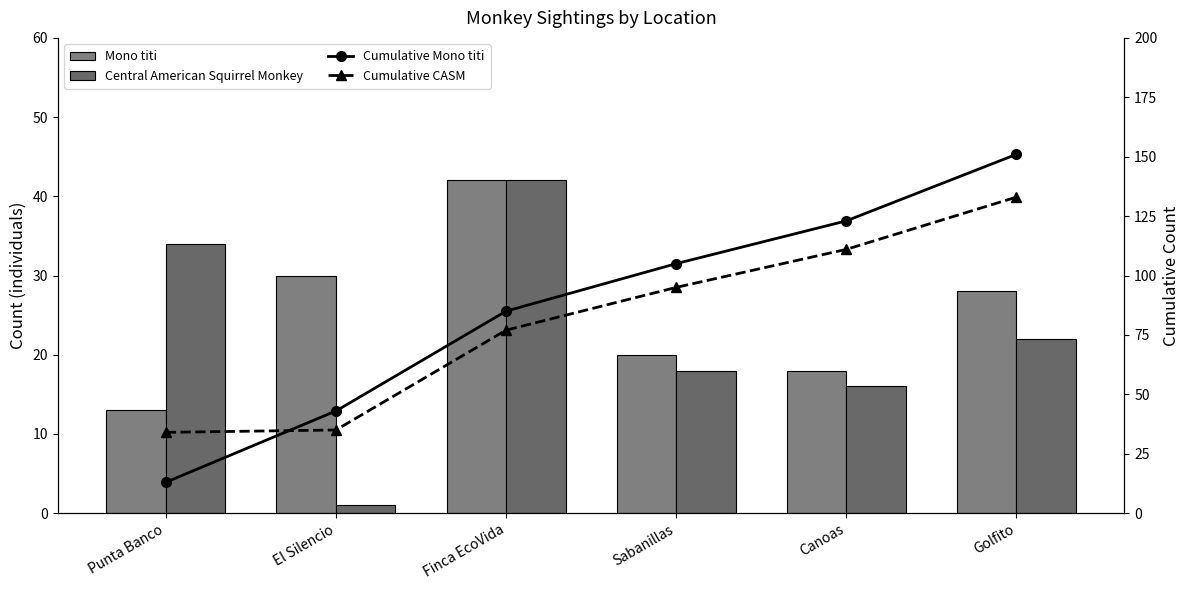

Reading right to left, list all the values displayed in this chart.

Mono titi: 28	18	20	42	30	13
Central American Squirrel Monkey: 22	16	18	42	1	34
Cumulative Mono titi: 151	123	105	85	43	13
Cumulative CASM: 133	111	95	77	35	34